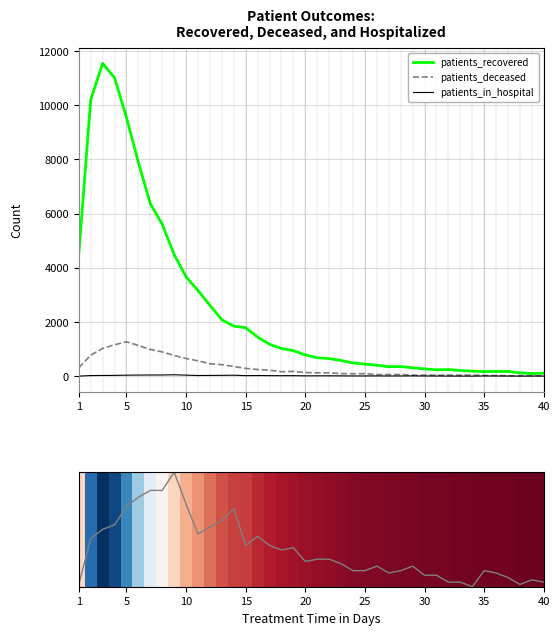

List the series in order of their peak value, lowest first.

patients_in_hospital, patients_deceased, patients_recovered